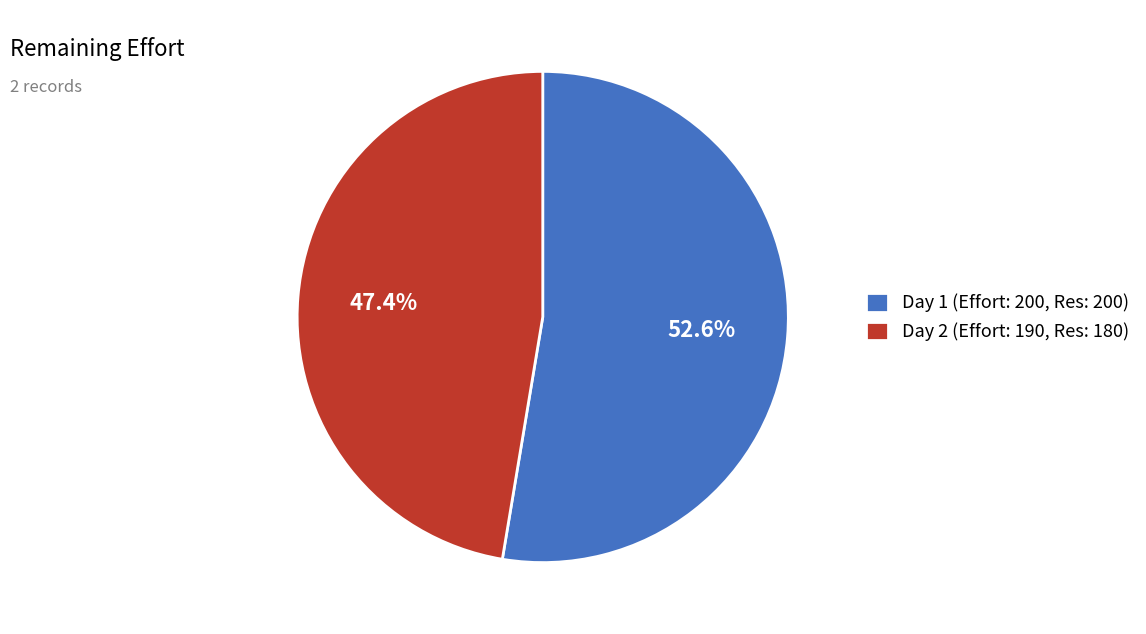

Is there any slice that represents more than half of the pie?

Yes